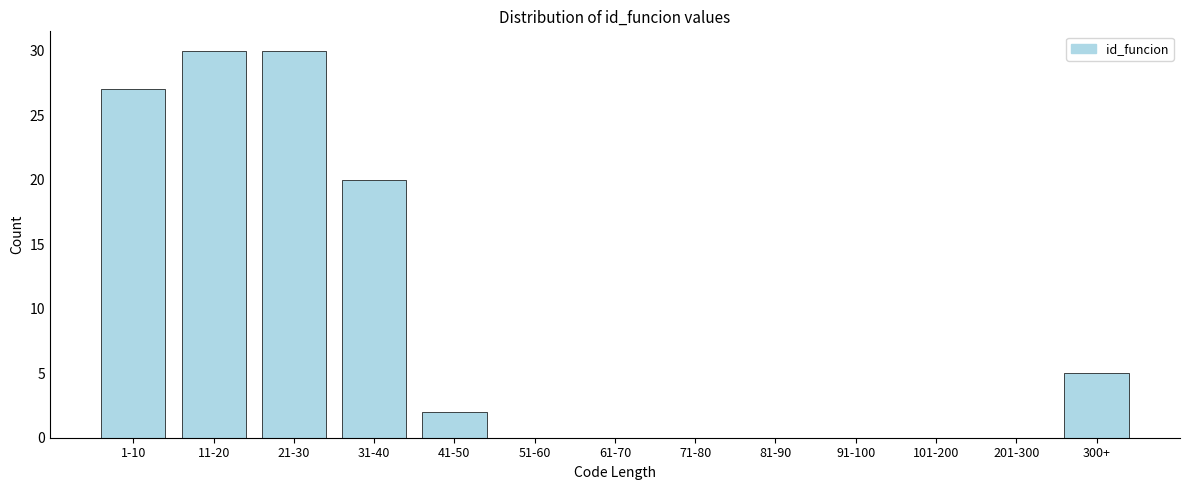

Reading right to left, what are all the values shown in this chart?

300+=5	201-300=0	101-200=0	91-100=0	81-90=0	71-80=0	61-70=0	51-60=0	41-50=2	31-40=20	21-30=30	11-20=30	1-10=27